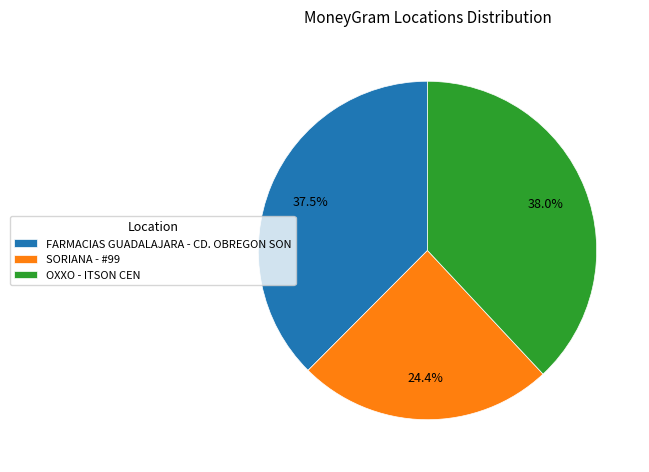

True or false: SORIANA - #99 accounts for 24% of the total.

True